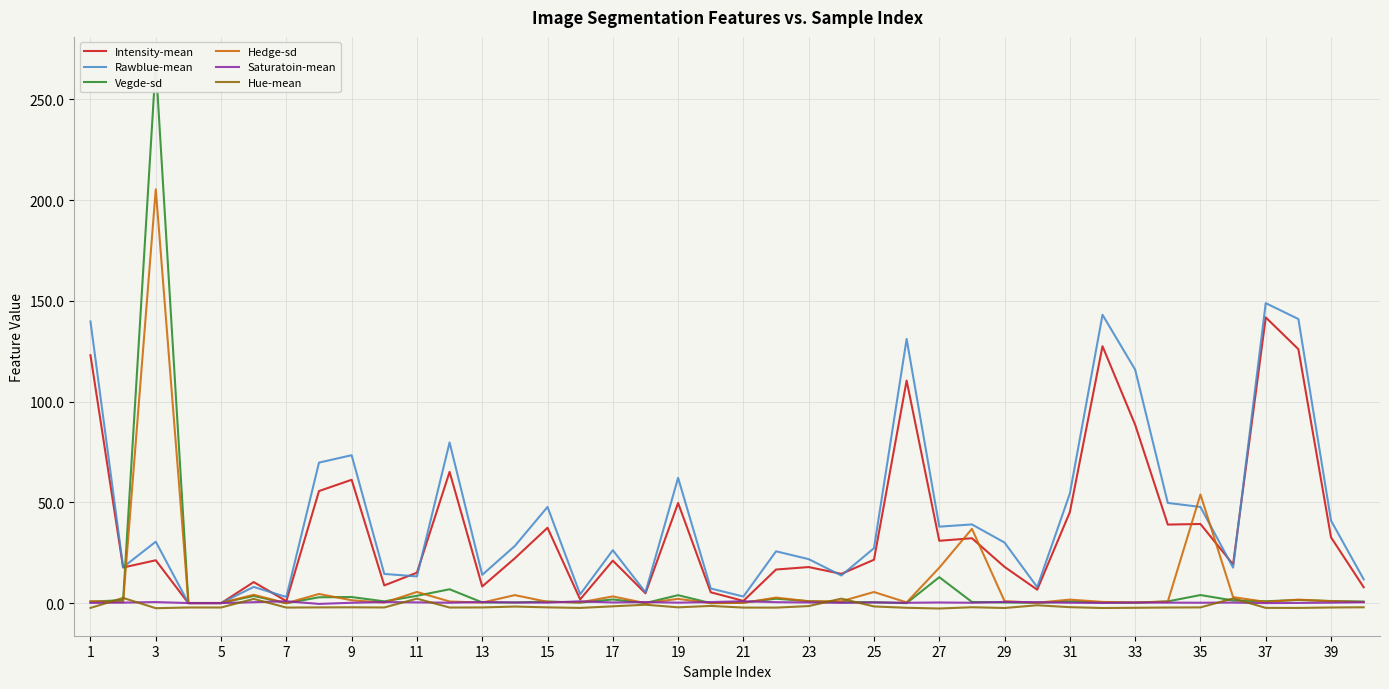

The Hue-mean series shows -2.0 at 9. True or false?

True